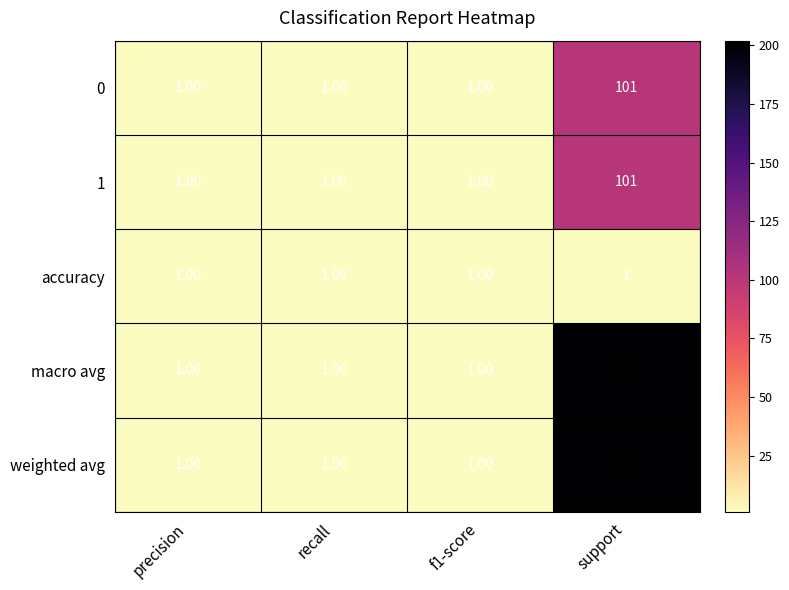

What is the difference between the highest and lowest values at support?

201